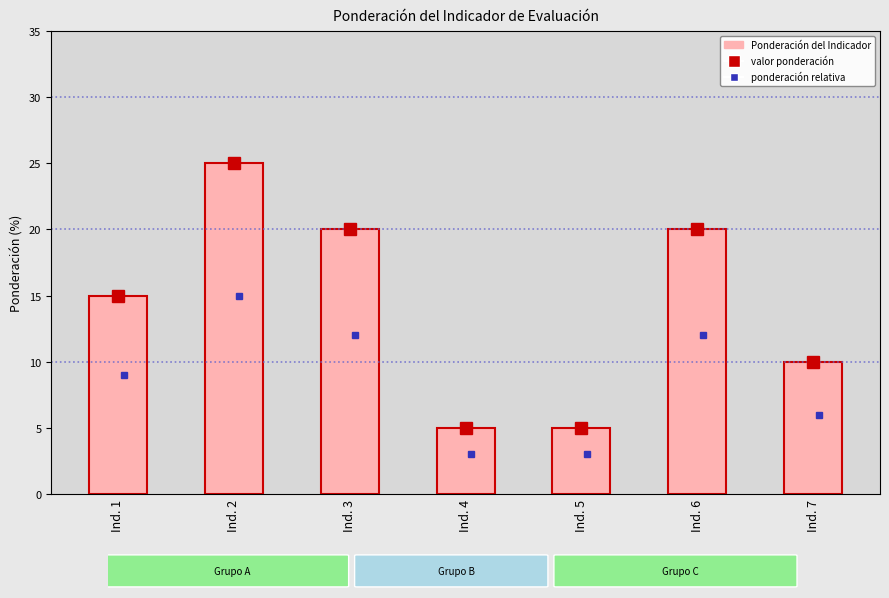

What is the ratio of the value at Ind. 5 to the value at Ind. 1?

0.3